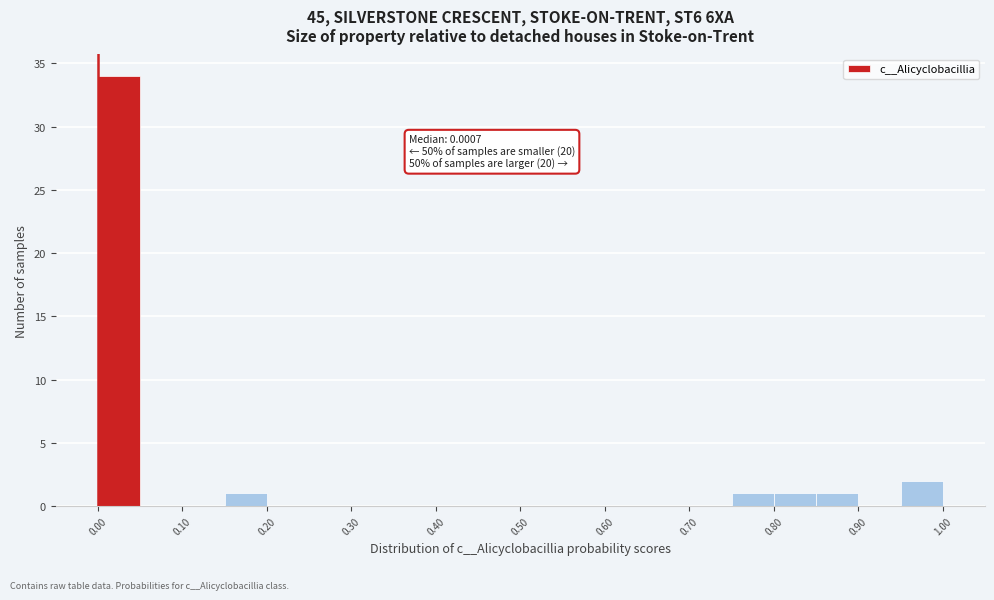

Which range on the x-axis has the tallest bar?

0.00 to 0.05